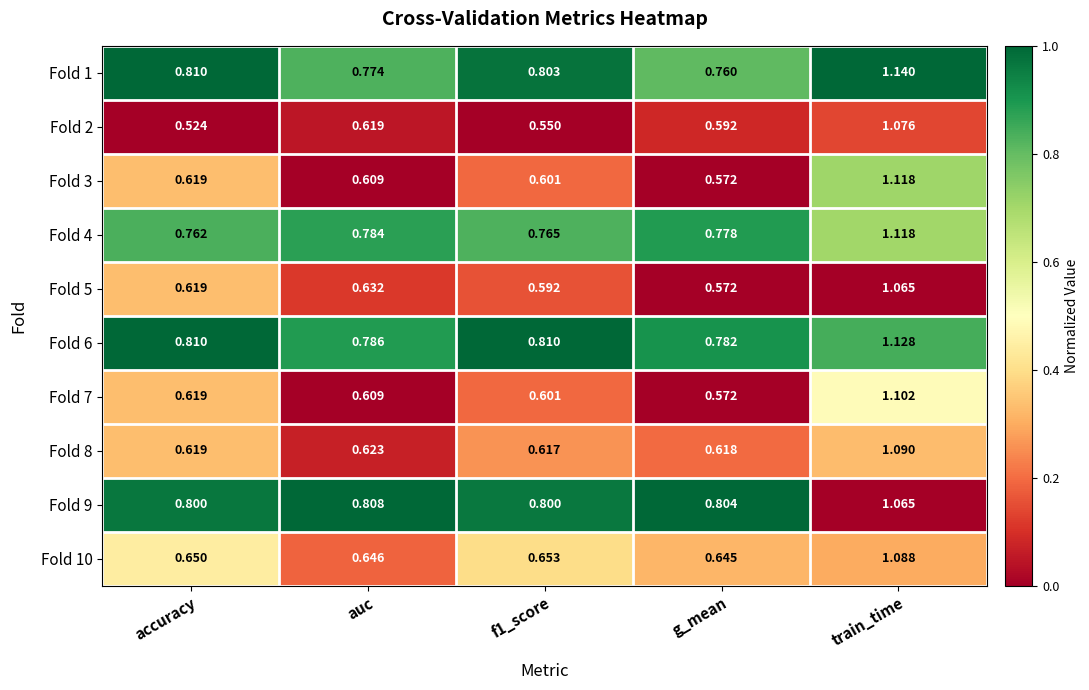

At which label does Fold 9 reach its peak?

train_time